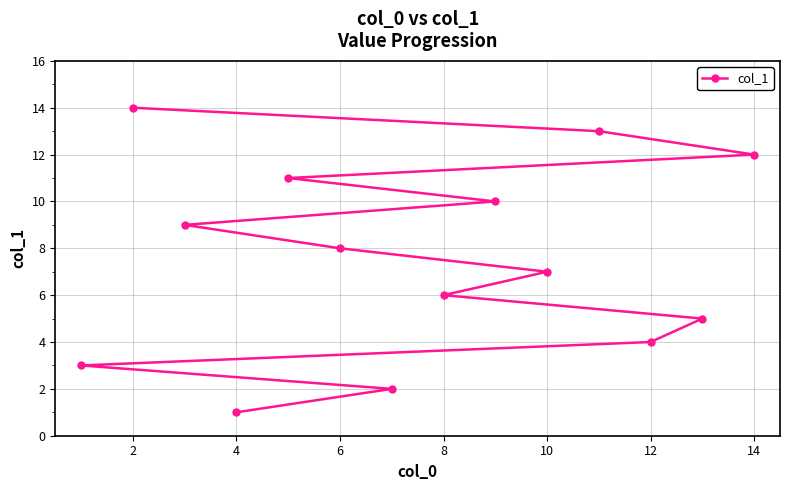

Where is the data nearest to the value 7?

10